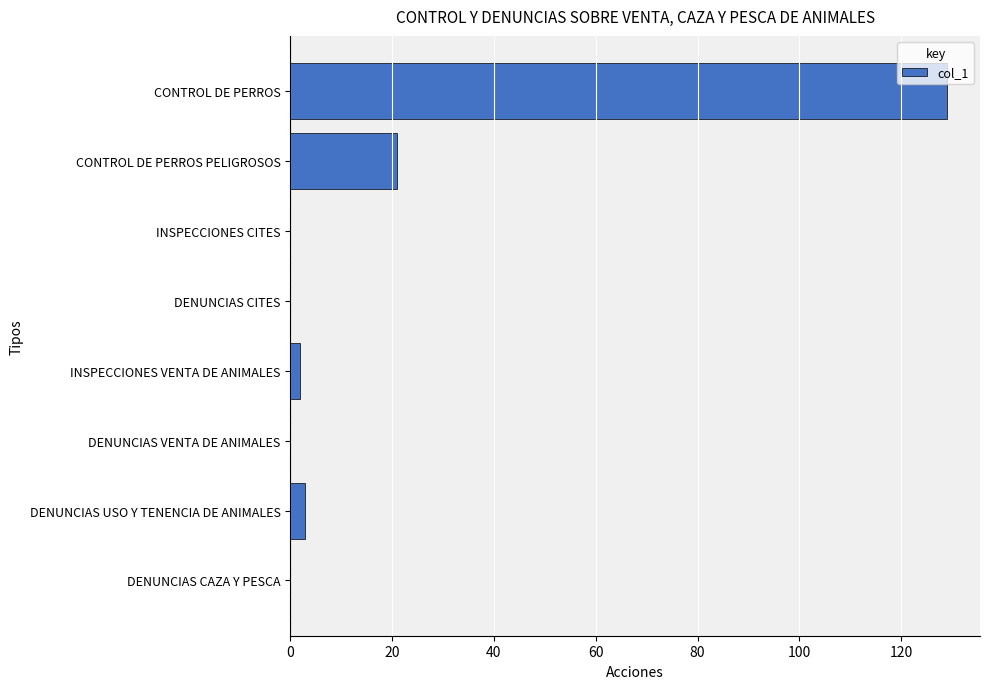

The chart shows a value of 0 at DENUNCIAS CAZA Y PESCA. True or false?

True